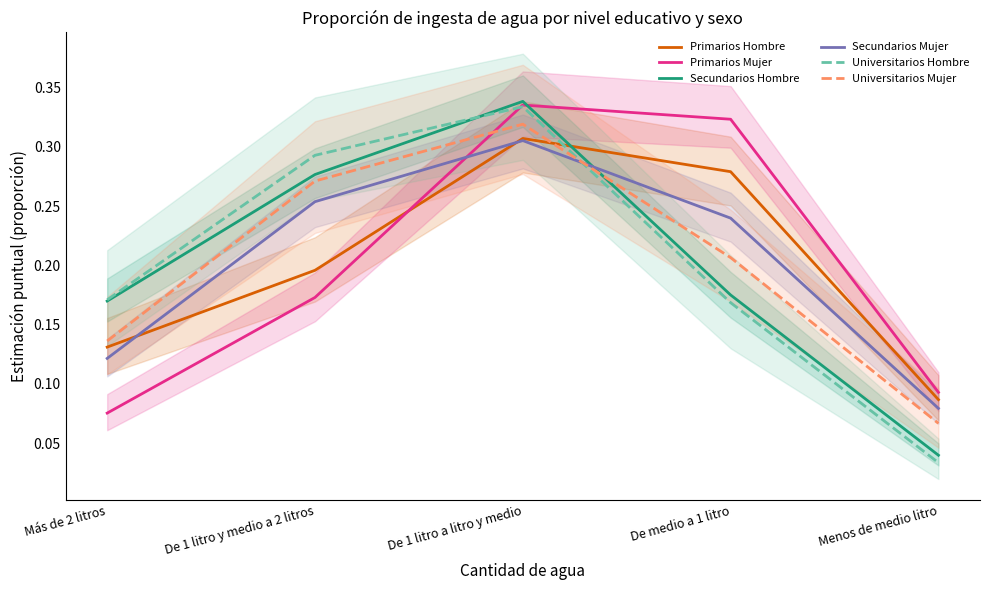

How many times do Universitarios Mujer and Primarios Mujer cross each other?

1